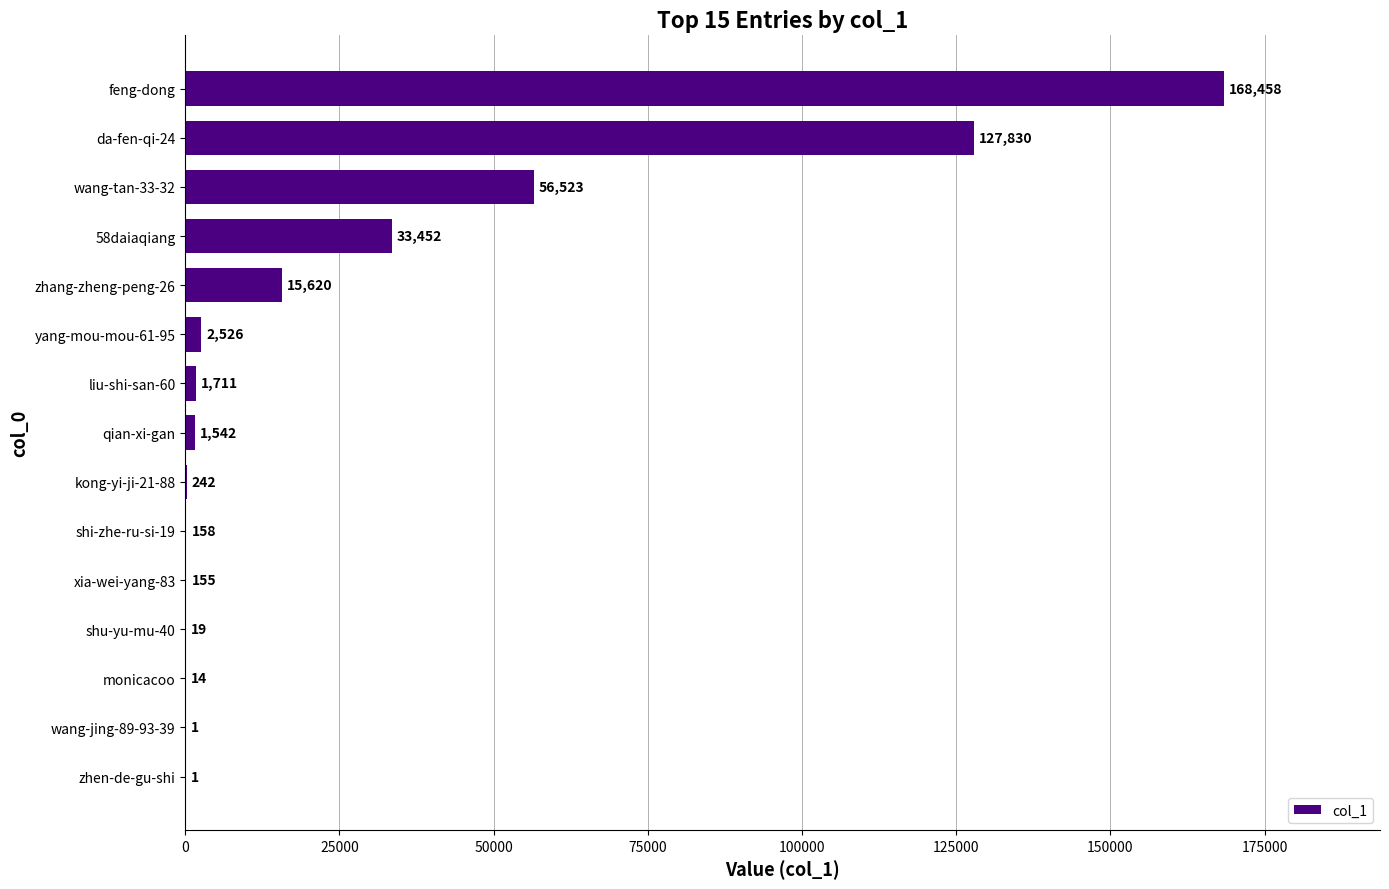

At which label is the value closest to 84229?

wang-tan-33-32